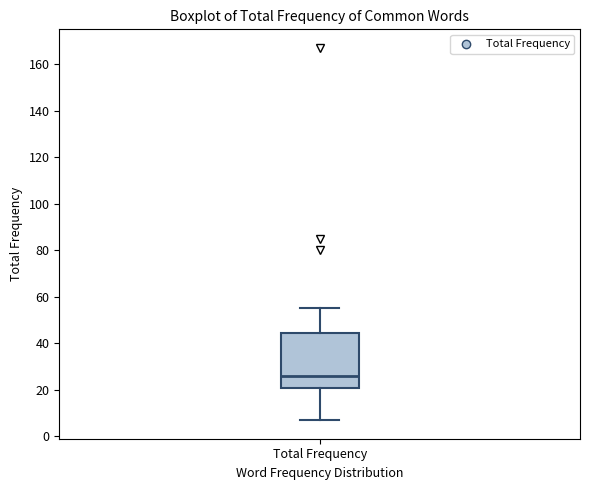

Transcribe this box plot: give where the median line is, the range the box spans, and where the two whiskers end, as read against the y-axis. The values are not printed on the chart, so give them approximately, as read against the axis.

median 26, box 22 to 44, whiskers 8 to 56